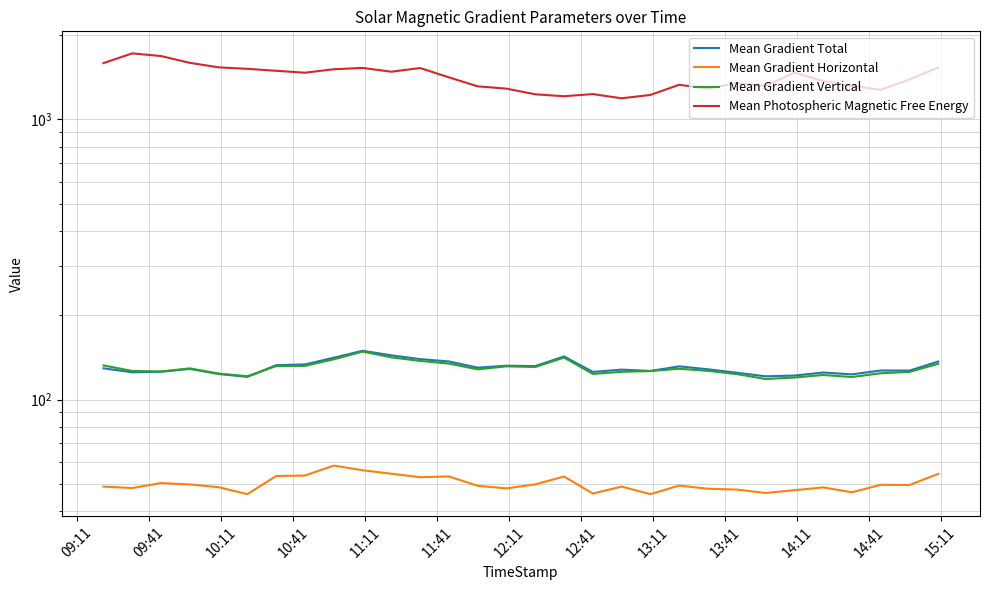

Which series has the widest spread of values?

Mean Photospheric Magnetic Free Energy